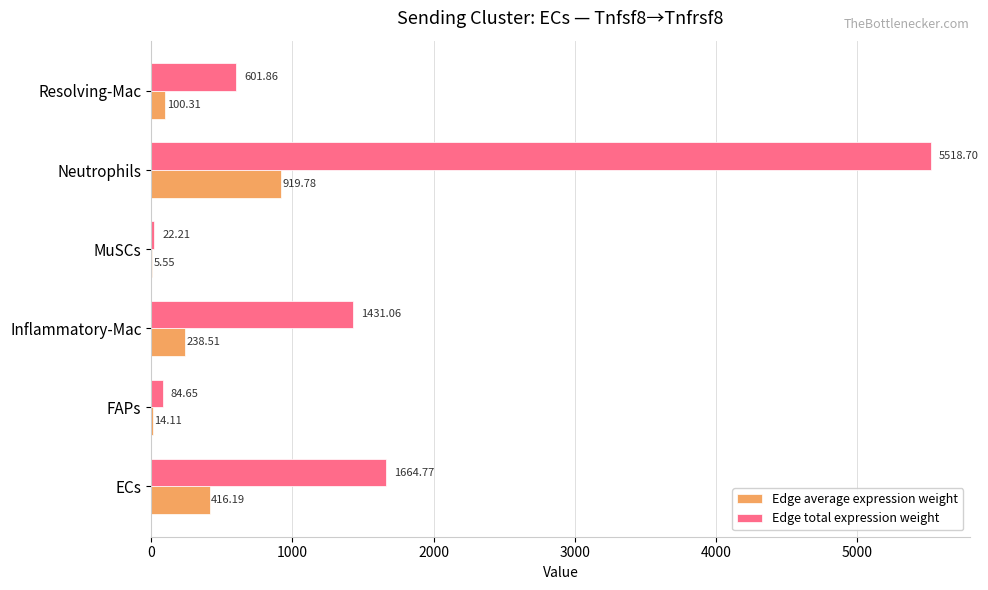

What is the total value across all series at Neutrophils?

6438.5